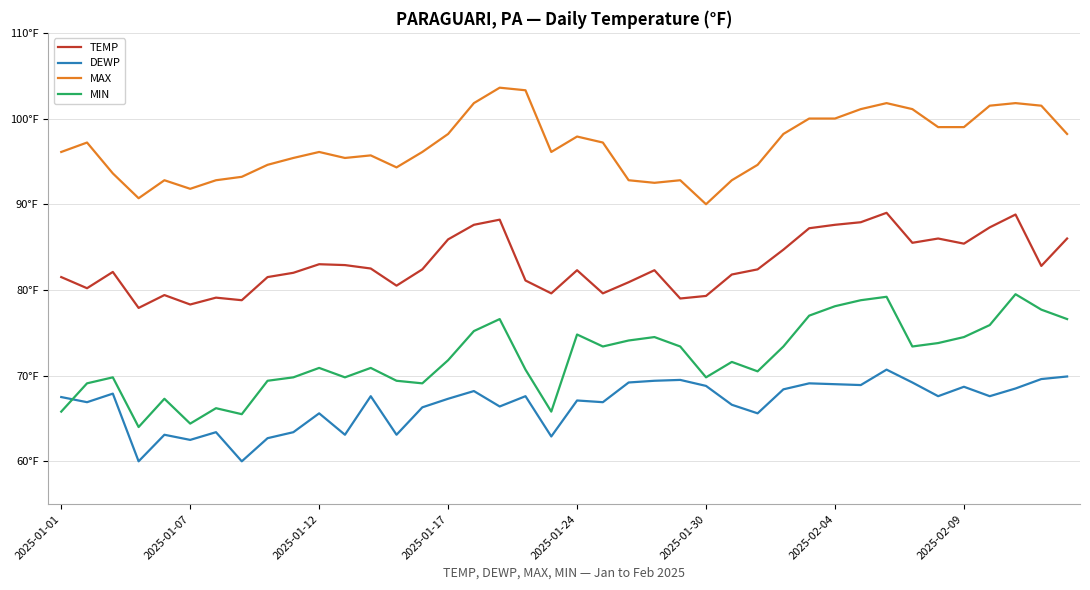

What is the value of the MIN point at the 2nd from the left?

69.1